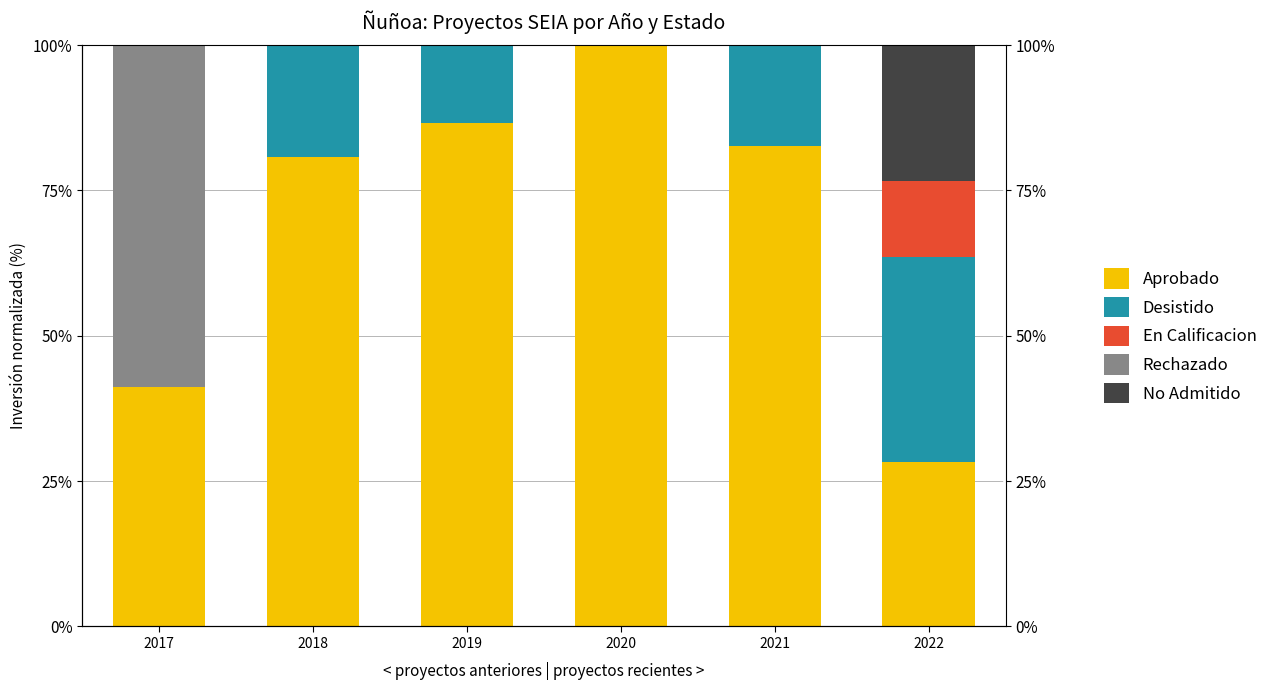

What is the total value across all series at 2020?

100.0